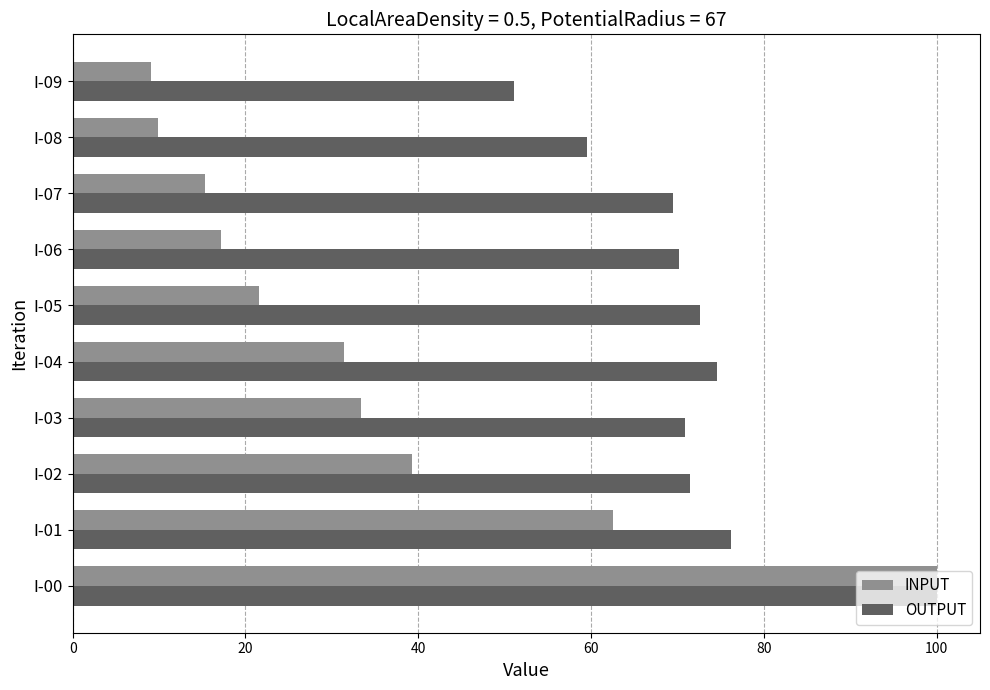

What is the difference between the second highest and minimum values in the INPUT series?

53.4